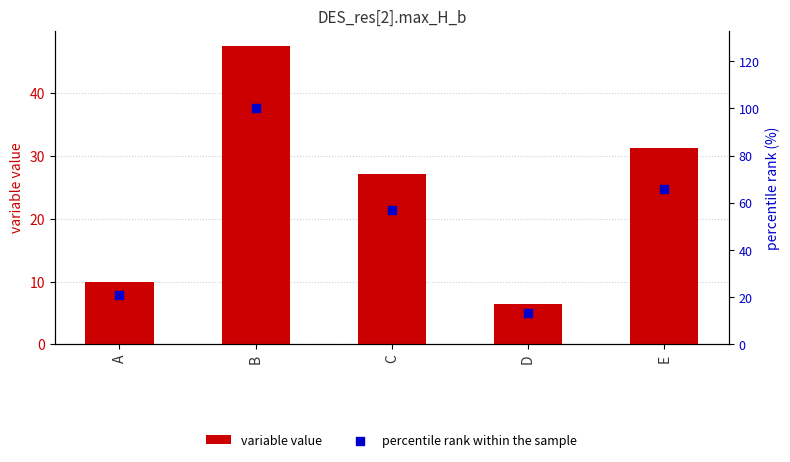

Is the value of variable value at B greater than the value of percentile rank within the sample at A?

Yes